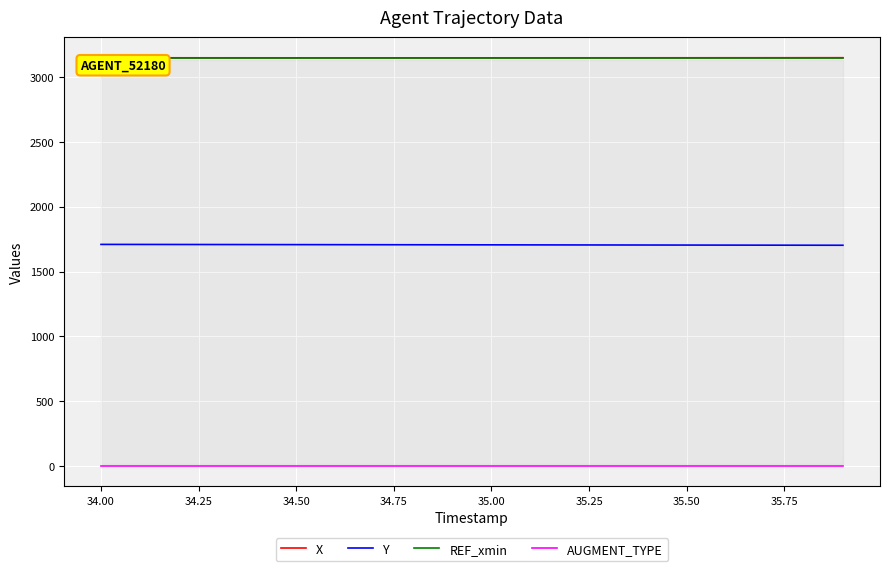

True or false: Y and REF_xmin intersect in this chart.

False